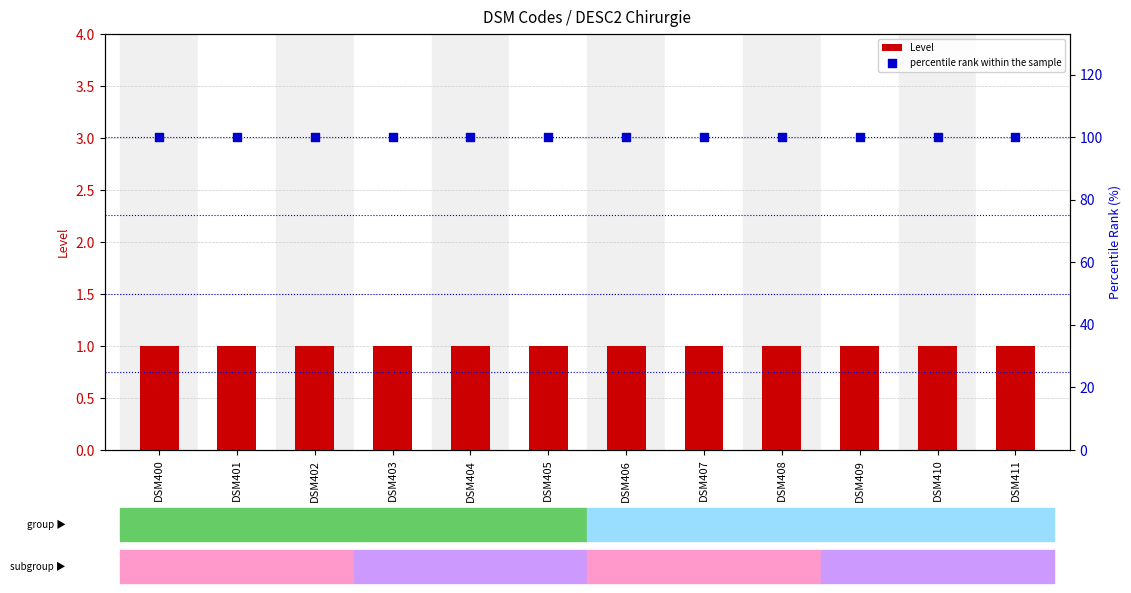

Which series has the widest spread of Y values?

Level